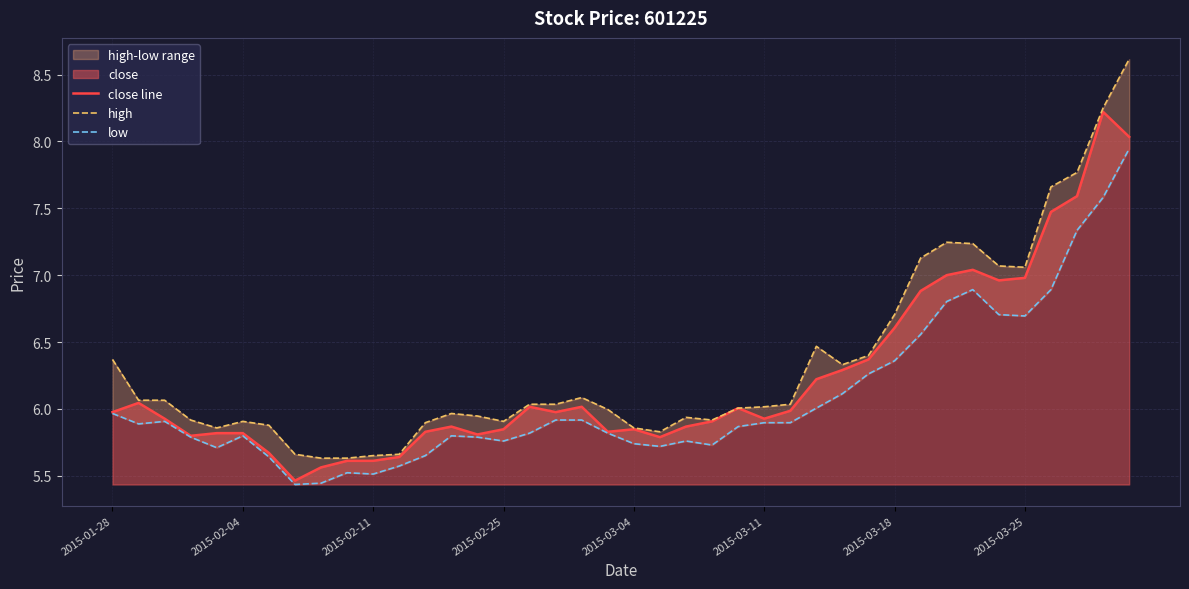

What is the highest value of the close line series?

8.2